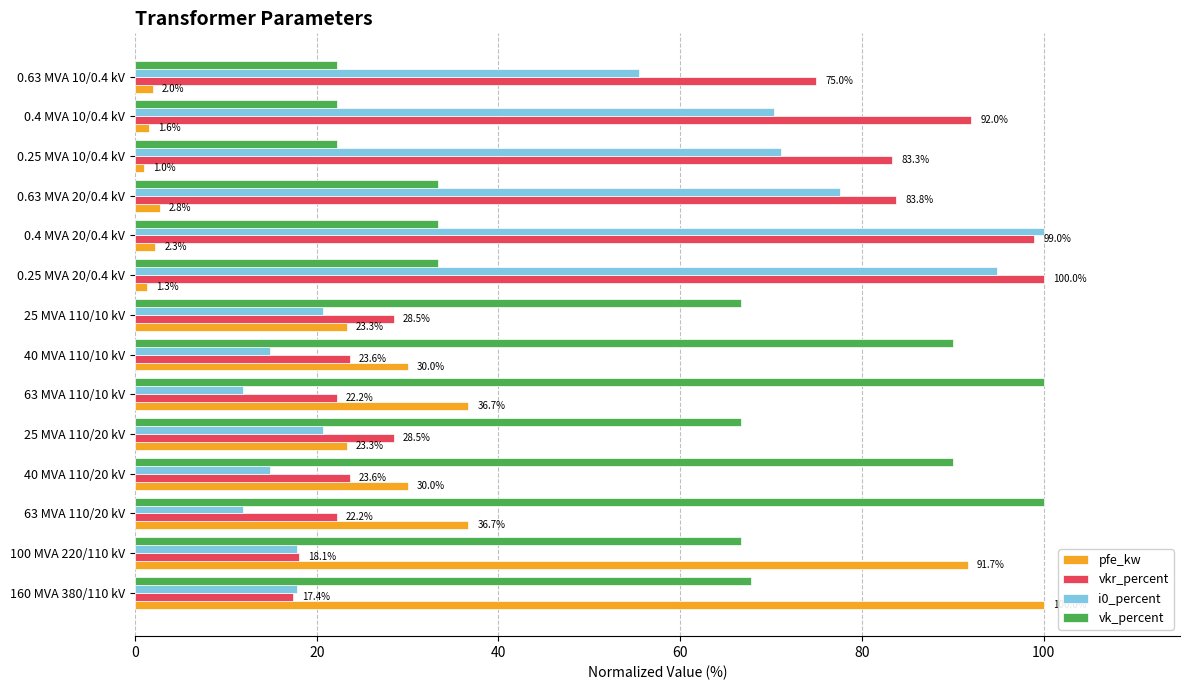

What is the approximate value of vkr_percent at 0.25 MVA 10/0.4 kV?

83.3